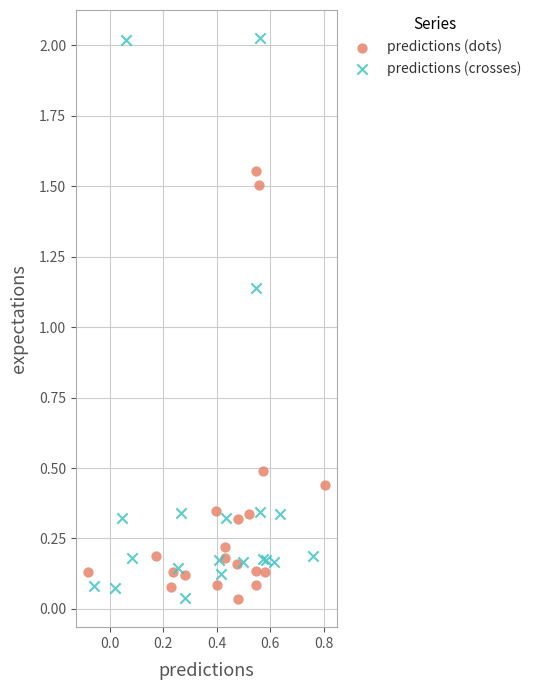

Which series has the largest Y range (max minus min)?

predictions (crosses)